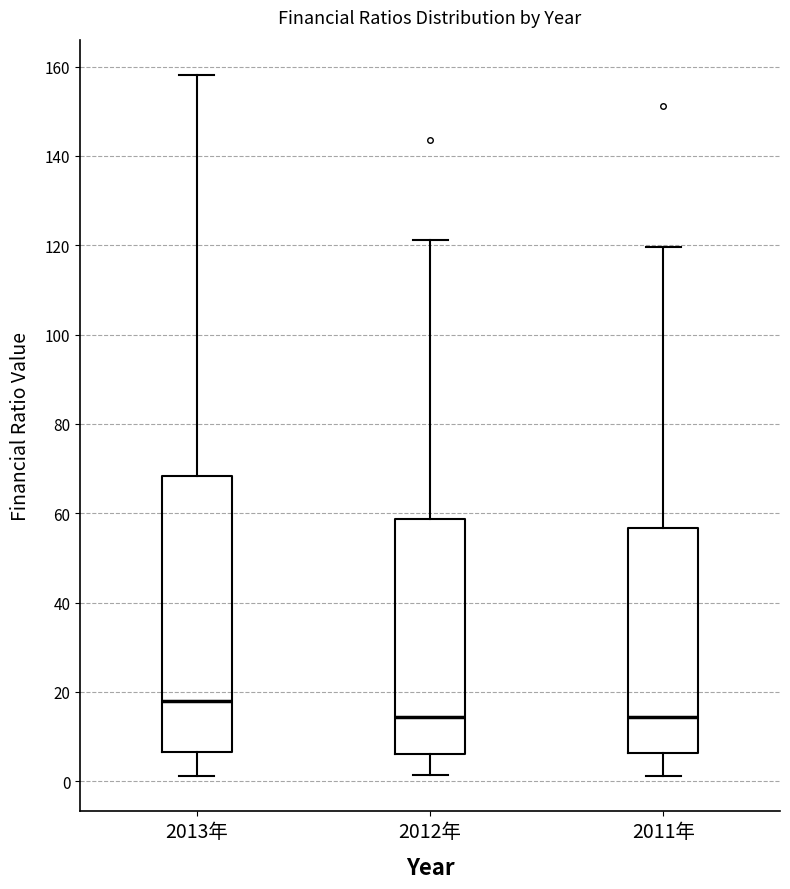

Reading left to right, transcribe this box plot: for each box, give where its median line is, the range the box spans, and where its two whiskers end, as read against the y-axis. The values are not printed on the chart, so give them approximately, as read against the axis.

2013年: median 18, box 6 to 68, whiskers 2 to 158
2012年: median 14, box 6 to 58, whiskers 2 to 122
2011年: median 14, box 6 to 56, whiskers 2 to 120